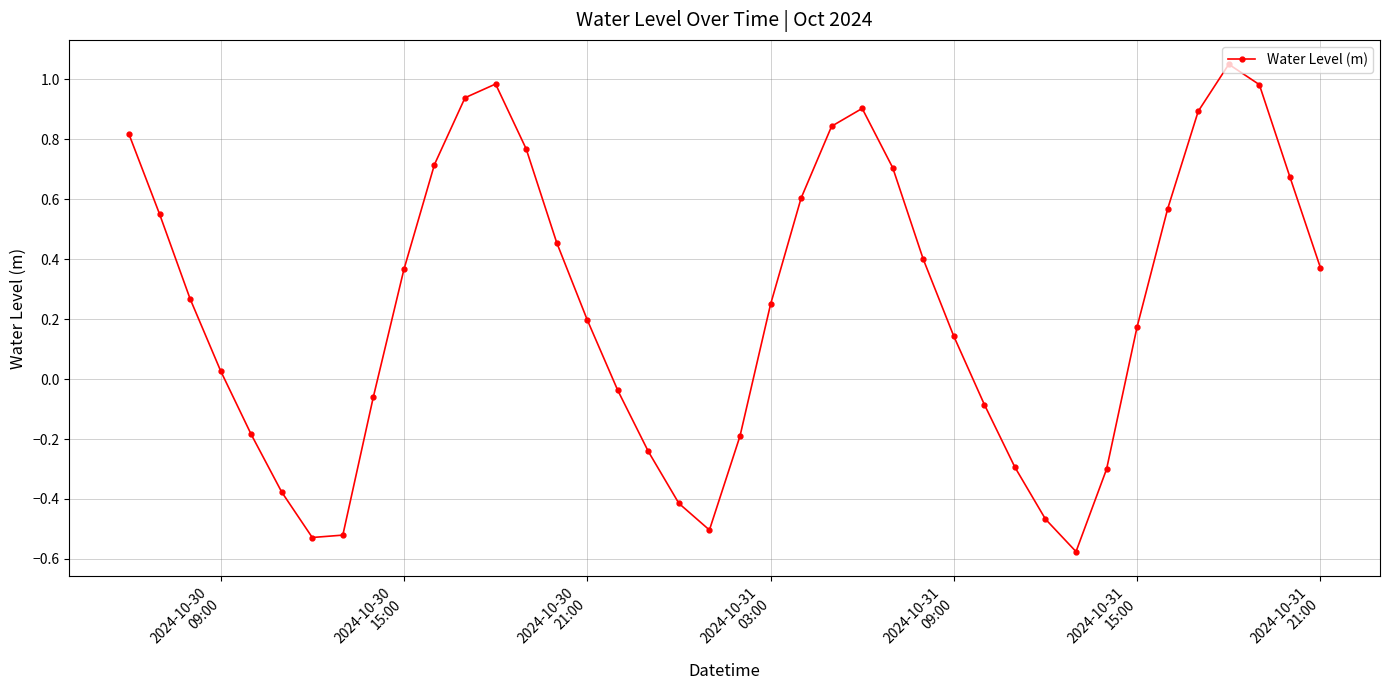

What is the difference between the maximum and second lowest values?

1.6